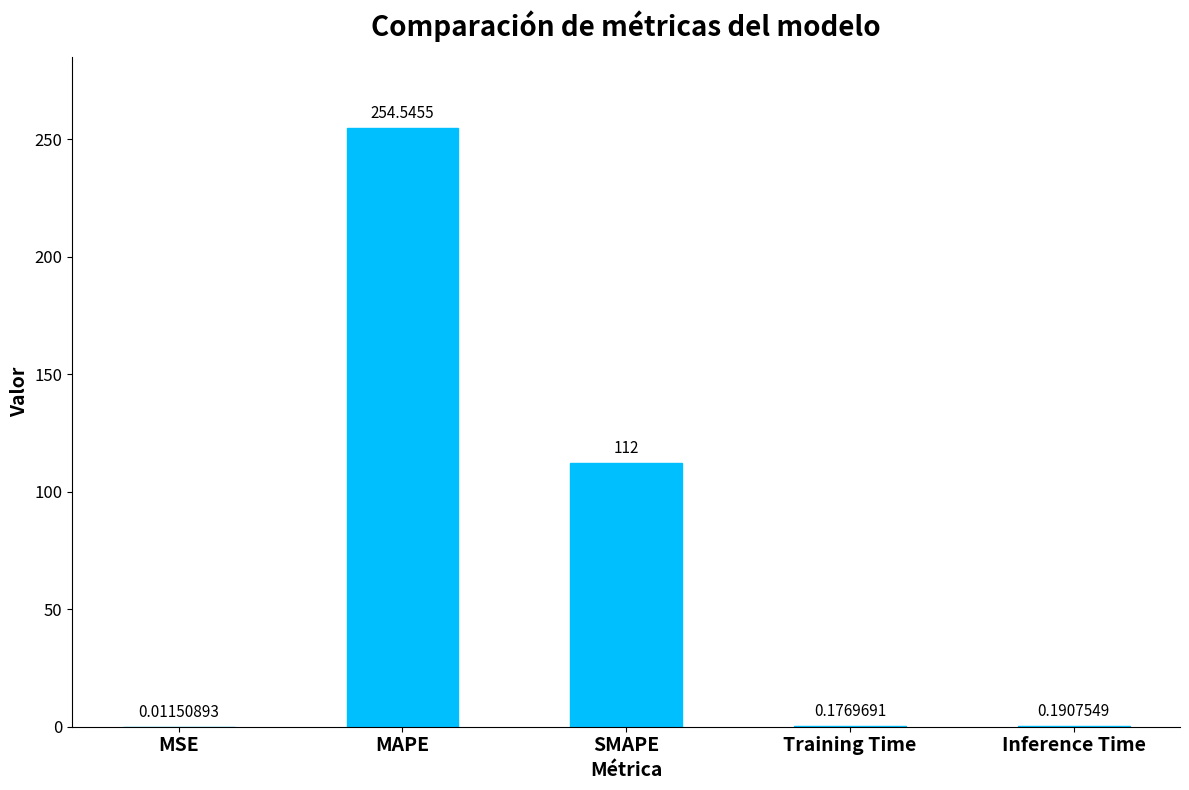

What is the sum of all values?

366.9